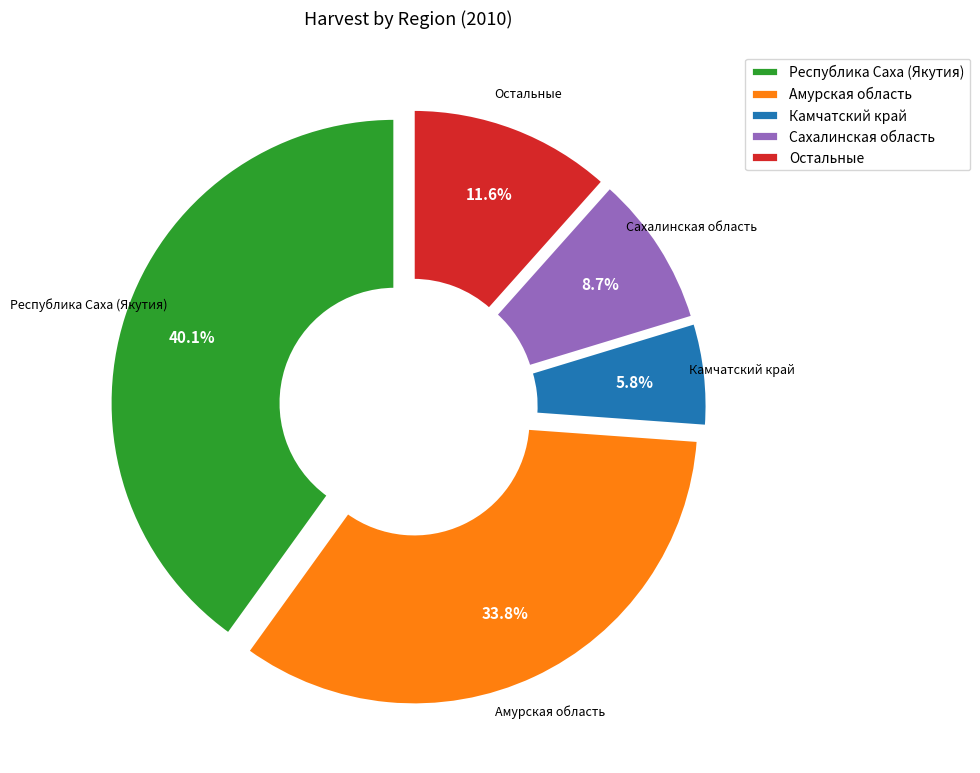

What is the largest slice in the pie chart?

Республика Саха (Якутия)